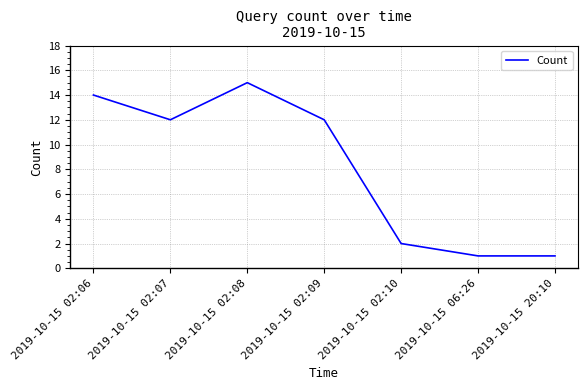

True or false: the data has more than 1 interior local peaks.

False